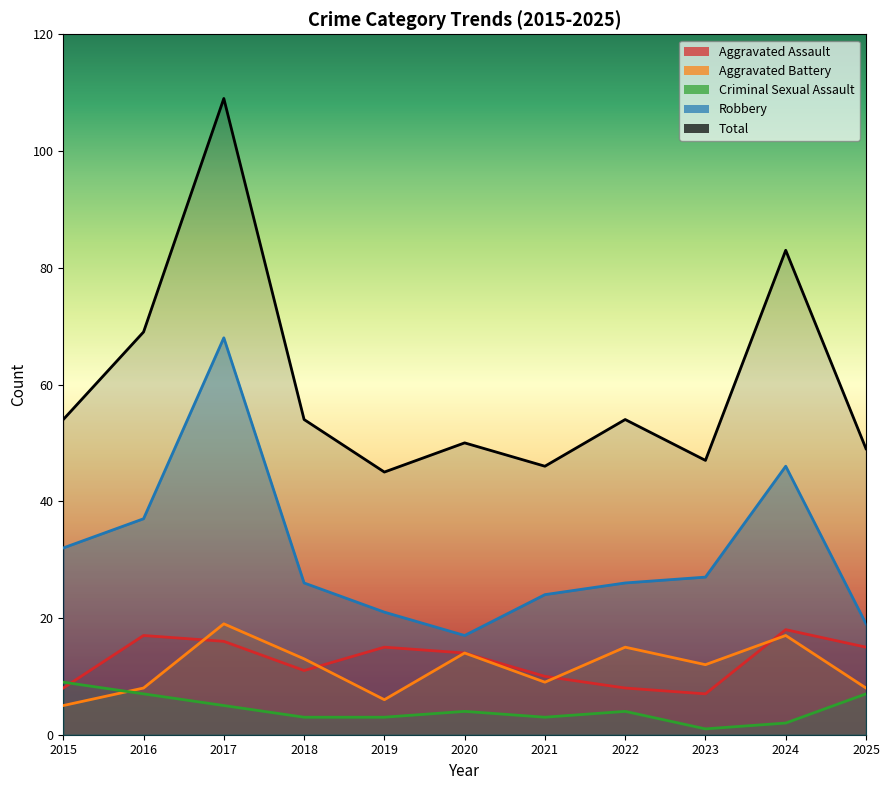

What is the average value of the Robbery series?

31